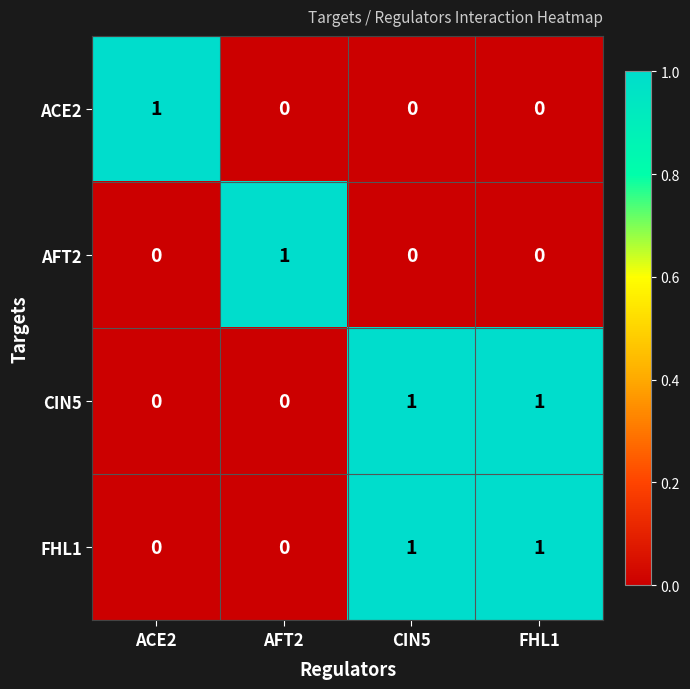

What is the spread (max minus min) of values at CIN5?

1